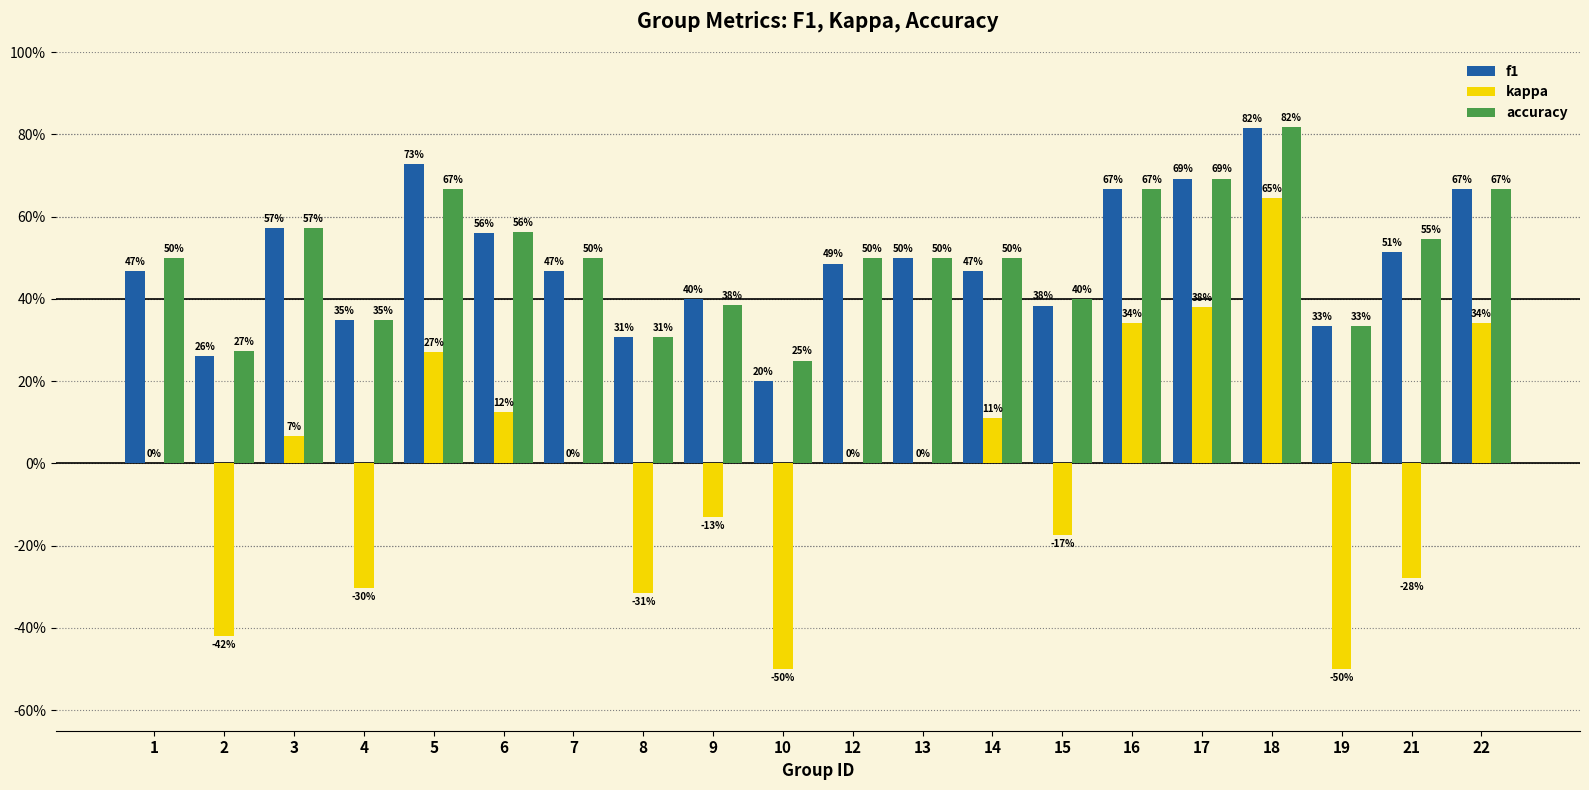

What is the value of the f1 bar at the 17th from the left?

0.8